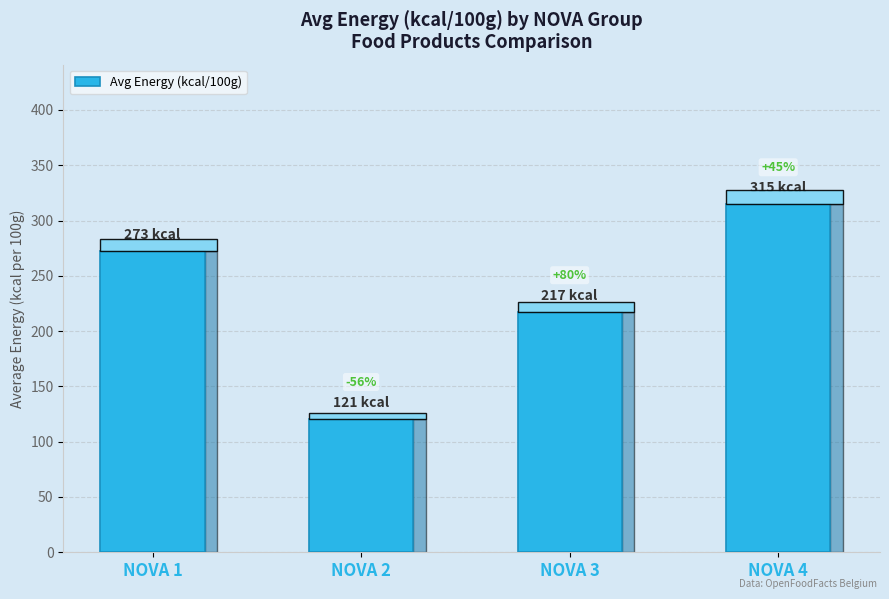

How many bars are there in total?

4